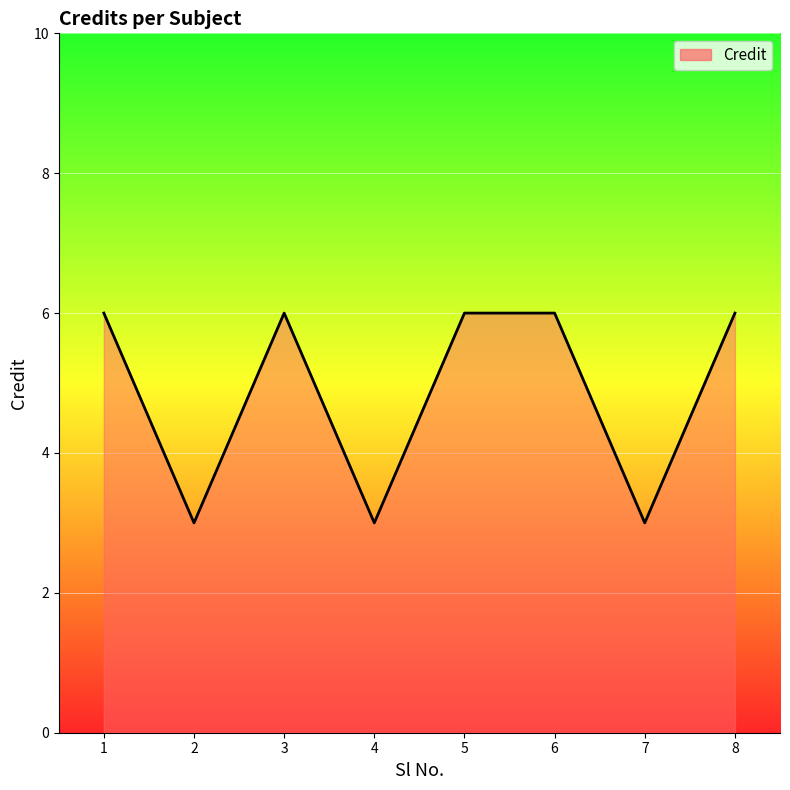

What is the smallest value displayed?

3